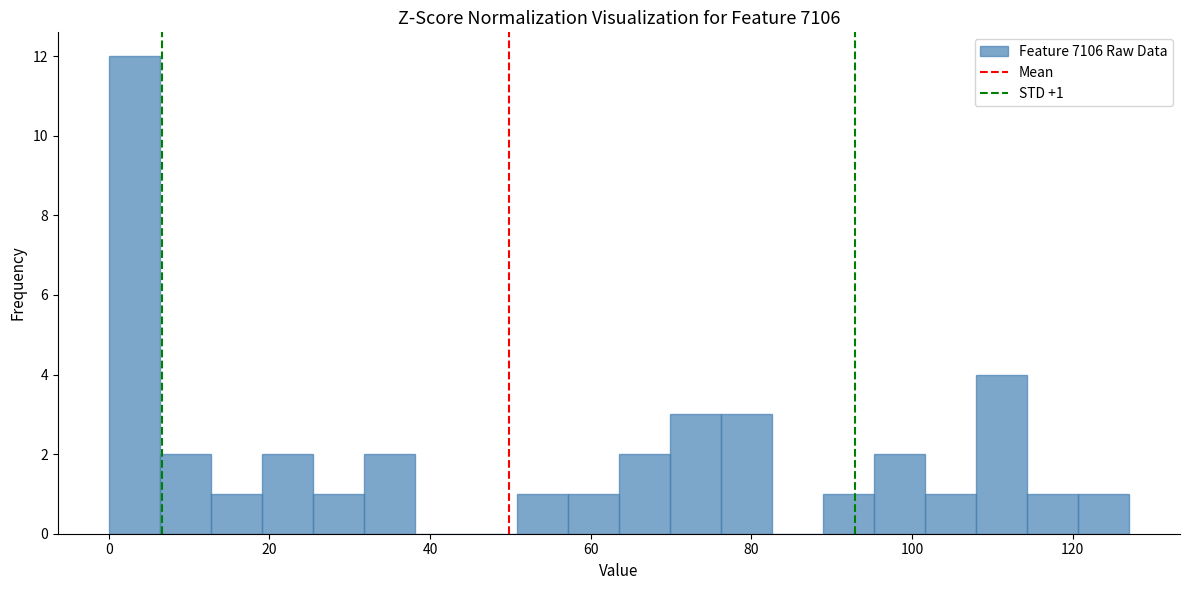

Read against the x-axis, roughly where is the centre of the tallest bar?

4